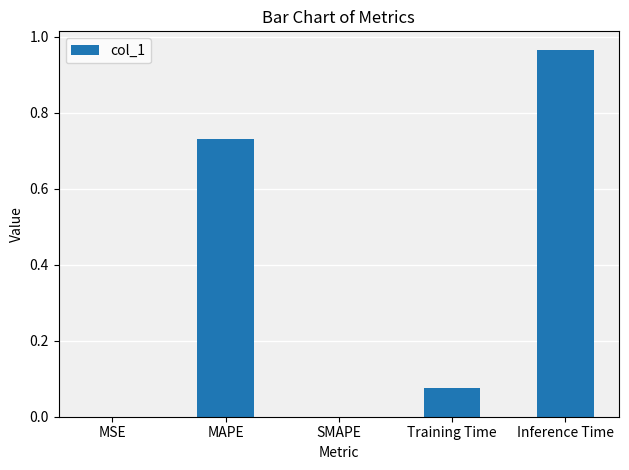

What is the sum of all values?

1.8